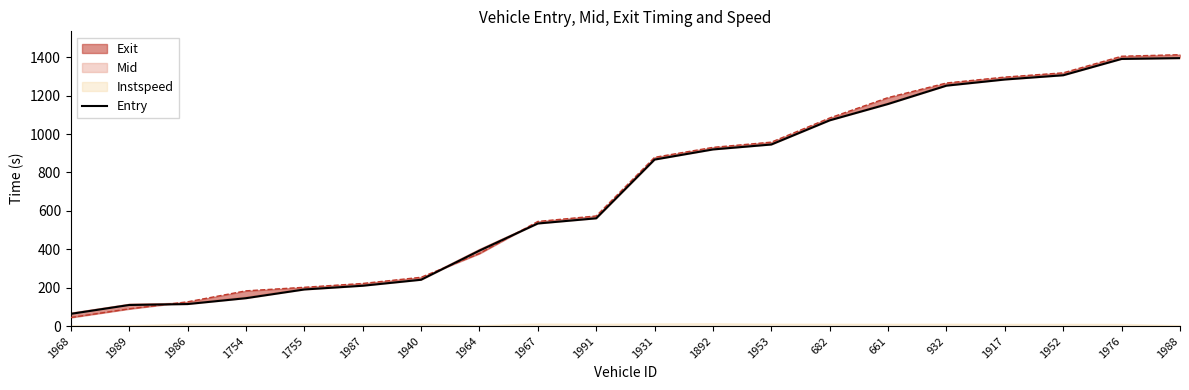

At which label is the value closest to 729?

1931